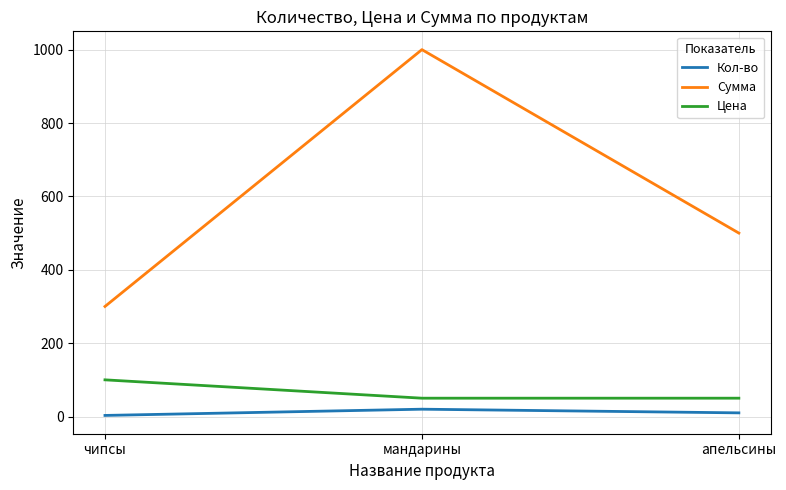

At which label is Сумма closest to 650?

апельсины